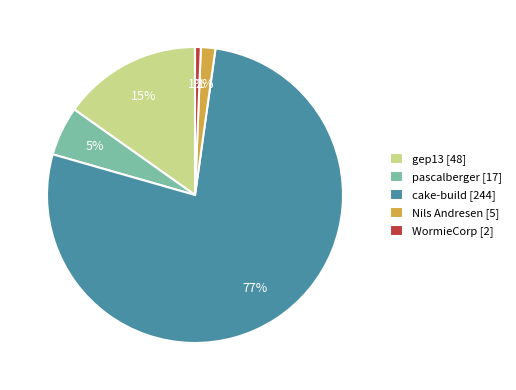

Rank the categories by value from highest to lowest.

cake-build, gep13, pascalberger, Nils Andresen, WormieCorp